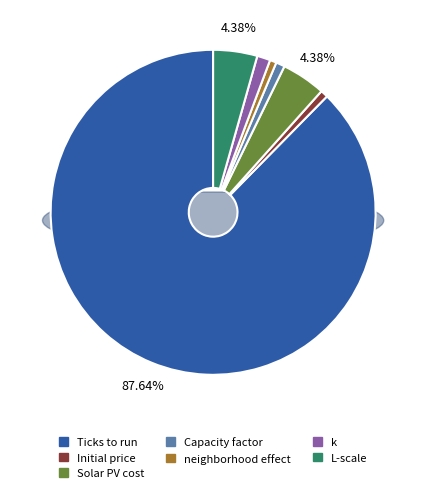

Does neighborhood effect represent more than half of the total?

No